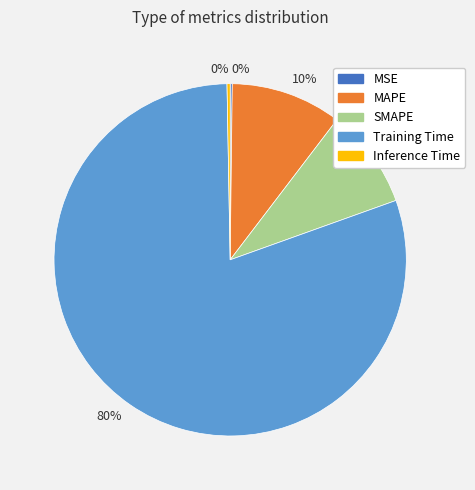

To the nearest percent, what is the average slice percentage?

20%